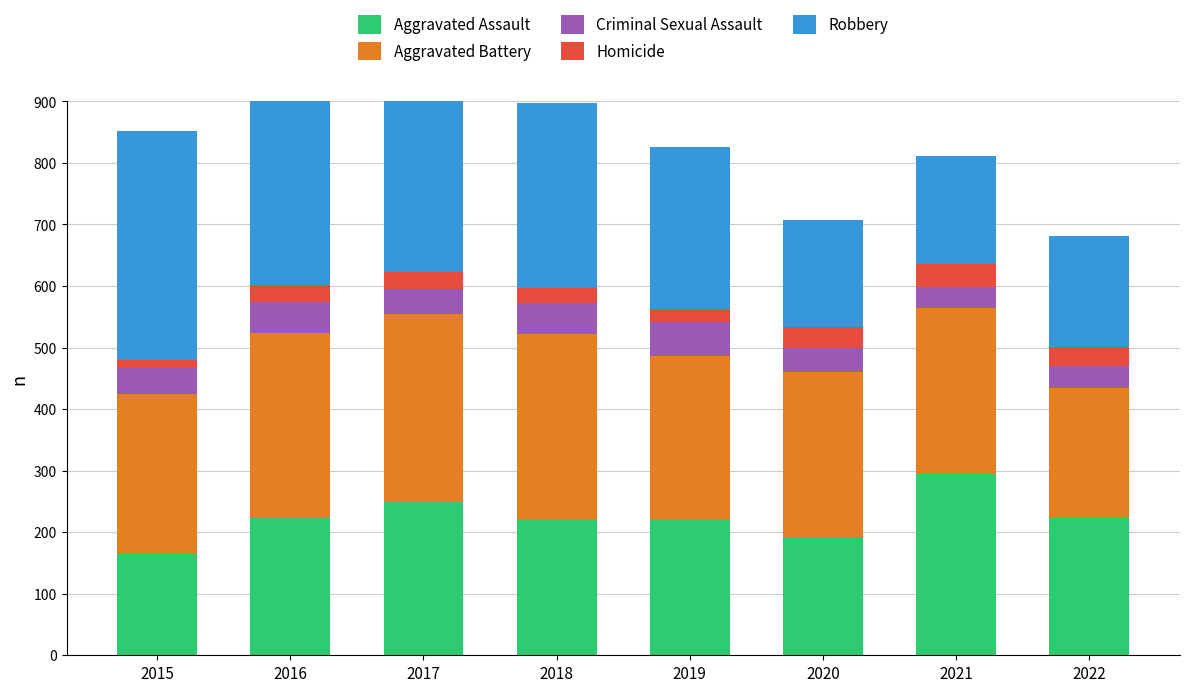

What are all the series names shown in the legend?

Aggravated Assault, Aggravated Battery, Criminal Sexual Assault, Homicide, Robbery